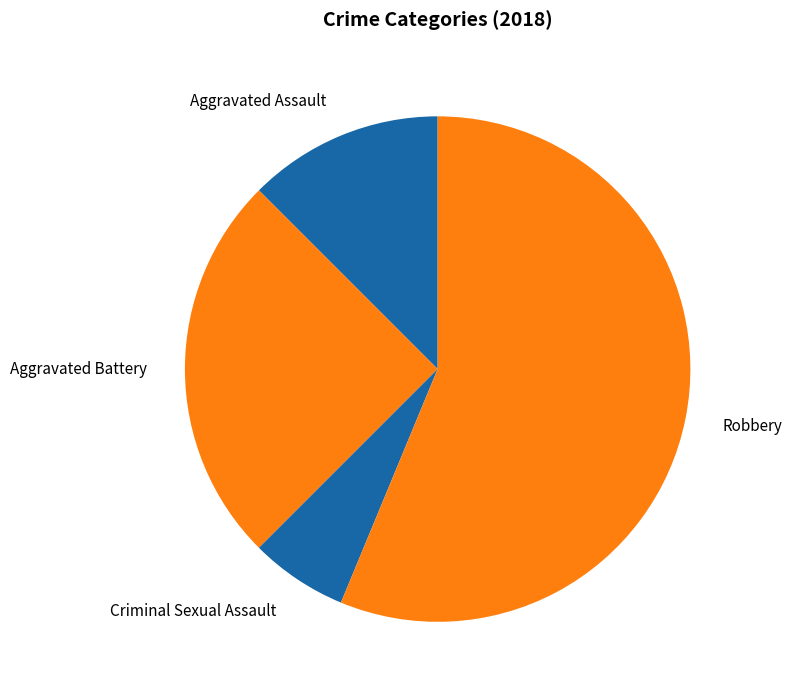

To the nearest percent, what percentage of the pie is Criminal Sexual Assault?

6%